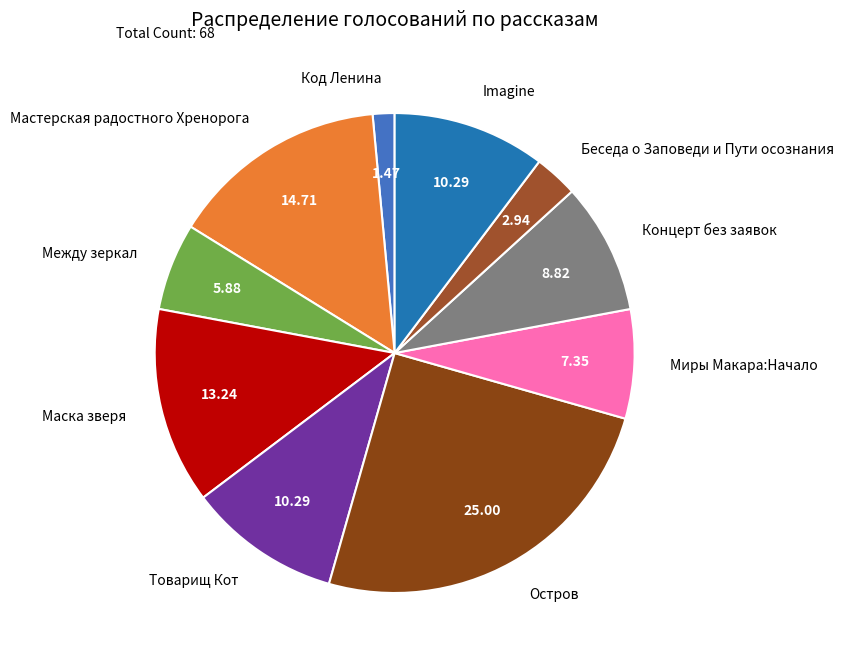

Which has a higher value, Между зеркал or Беседа о Заповеди и Пути осознания?

Между зеркал